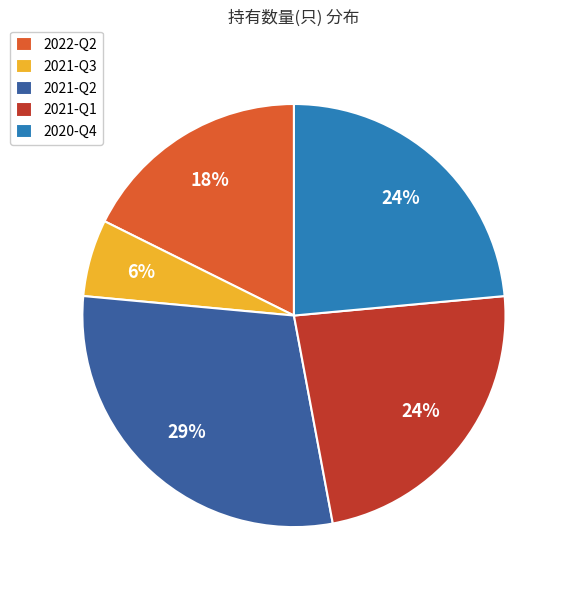

To the nearest percent, what is the average slice percentage?

20%